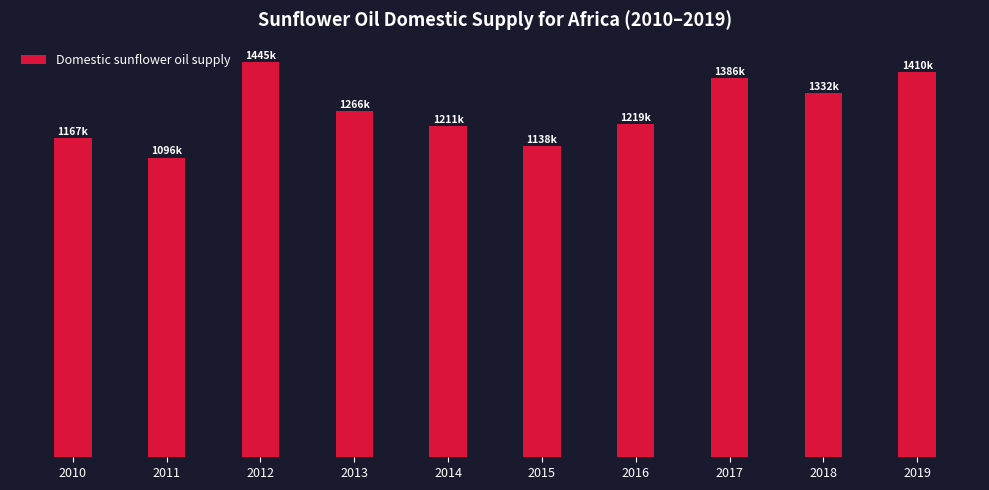

List the labels in order of value, largest first.

2012, 2019, 2017, 2018, 2013, 2016, 2014, 2010, 2015, 2011